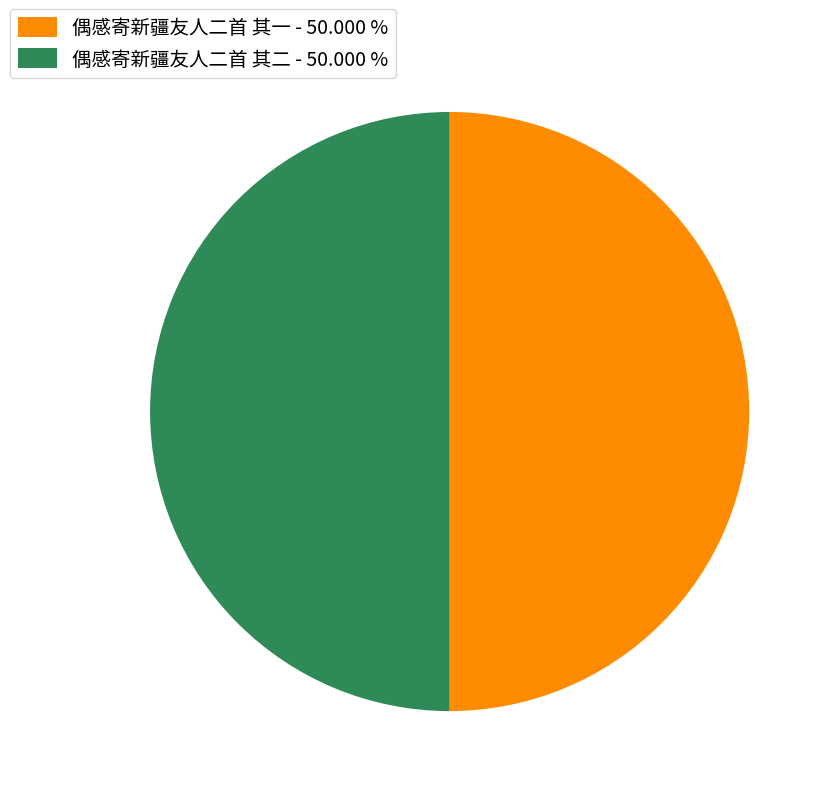

Do 偶感寄新疆友人二首 其二 and 偶感寄新疆友人二首 其一 together represent more than half of the pie?

Yes